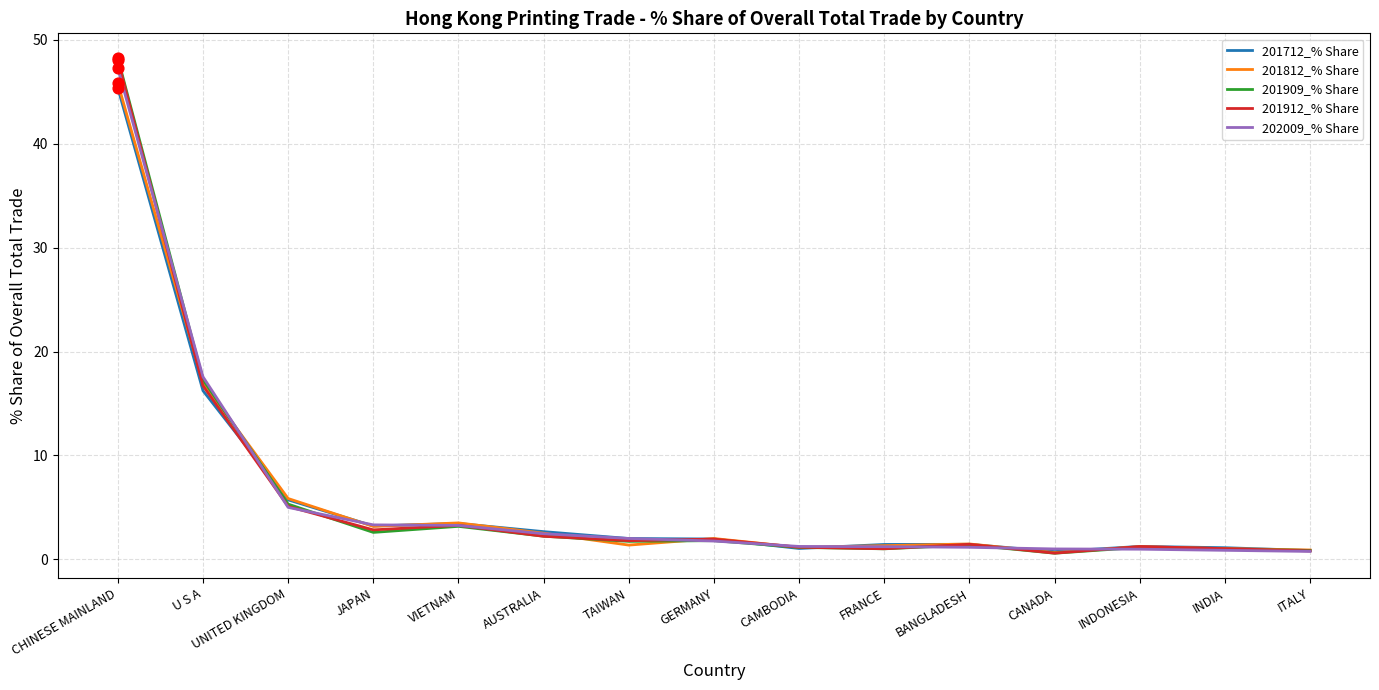

Is the value of 202009_% Share at GERMANY greater than the value of 201909_% Share at VIETNAM?

No